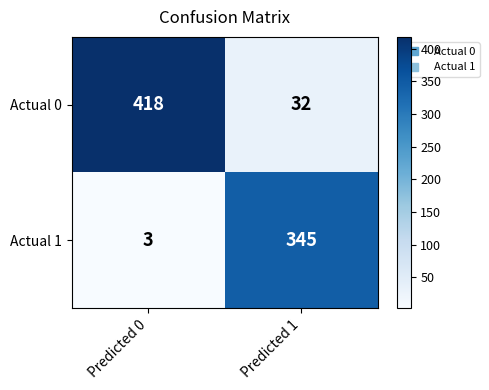

At which category is the sum across all series the highest?

Predicted 0